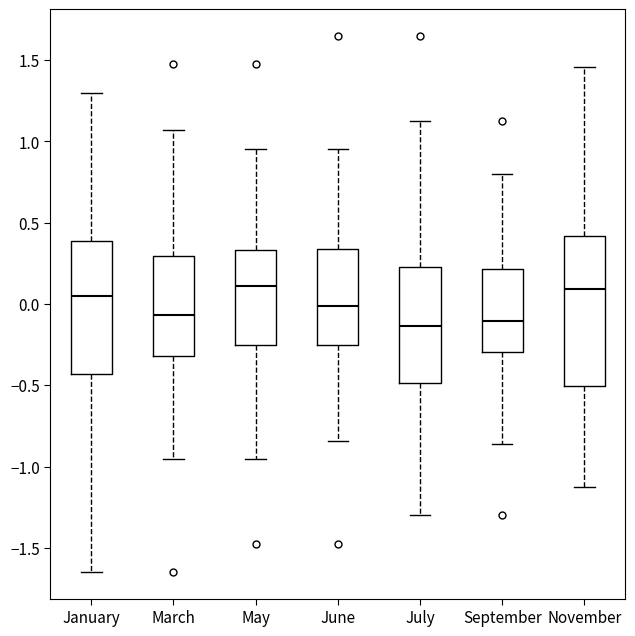

Reading left to right, read every box against the y-axis: the position of its median line, the range the box covers, and the ends of its whiskers. The values are not printed on the chart, so give them approximately, as read against the axis.

January: median 0.05, box -0.45 to 0.40, whiskers -1.65 to 1.30
March: median -0.05, box -0.30 to 0.30, whiskers -0.95 to 1.05
May: median 0.10, box -0.25 to 0.35, whiskers -0.95 to 0.95
June: median 0.00, box -0.25 to 0.35, whiskers -0.85 to 0.95
July: median -0.15, box -0.50 to 0.25, whiskers -1.30 to 1.15
September: median -0.10, box -0.30 to 0.20, whiskers -0.85 to 0.80
November: median 0.10, box -0.50 to 0.40, whiskers -1.15 to 1.45